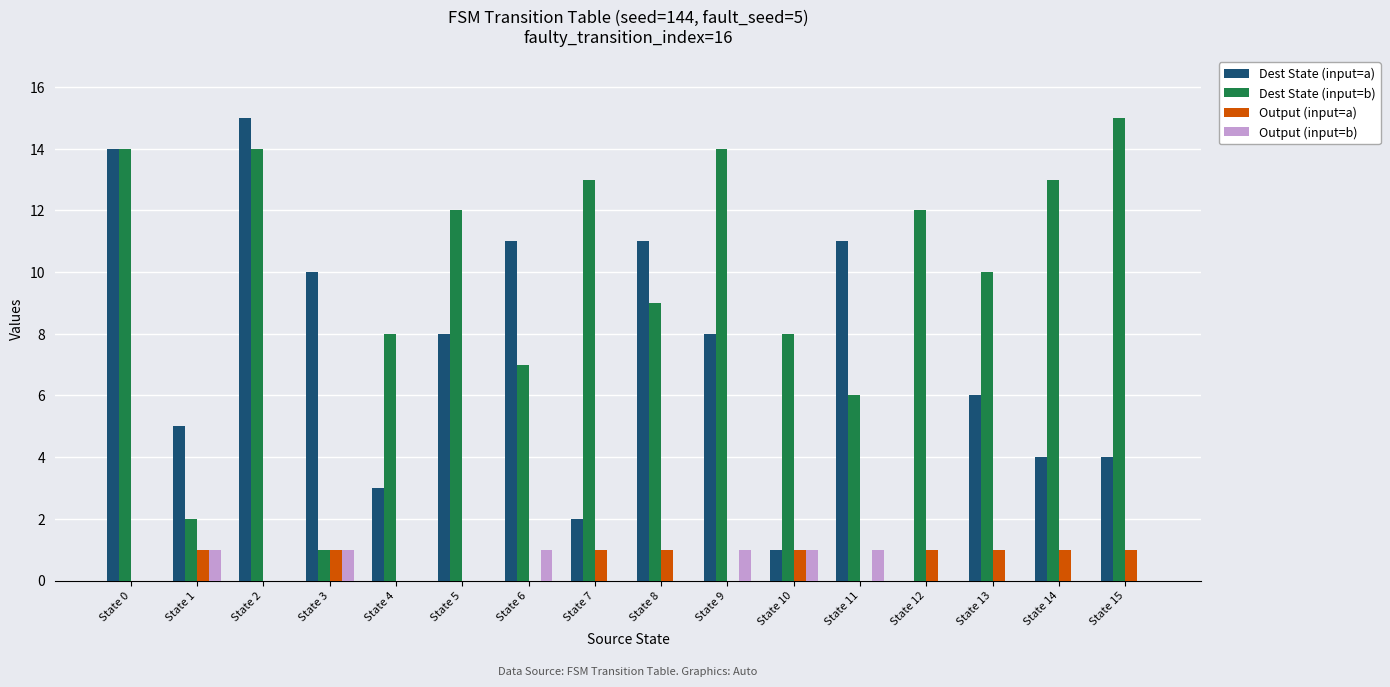

What are all the series names shown in the legend?

Dest State (input=a), Dest State (input=b), Output (input=a), Output (input=b)